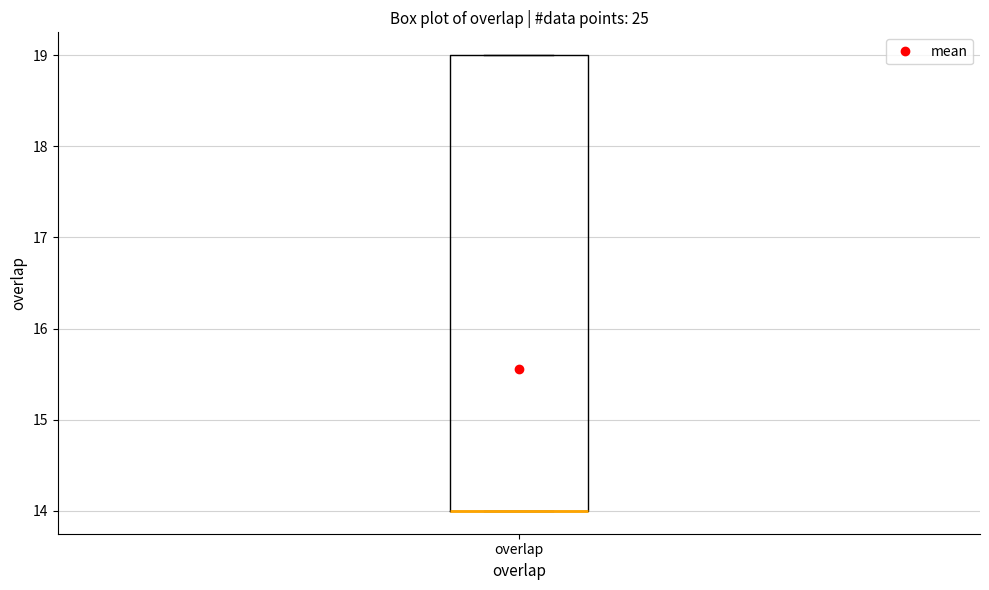

Read this box plot against the y-axis: the position of the median line, the range covered by the box, and the ends of both whiskers. The values are not printed on the chart, so give them approximately, as read against the axis.

median 14 (drawn on the box's lower edge), box 14 to 19, whiskers 14 to 19